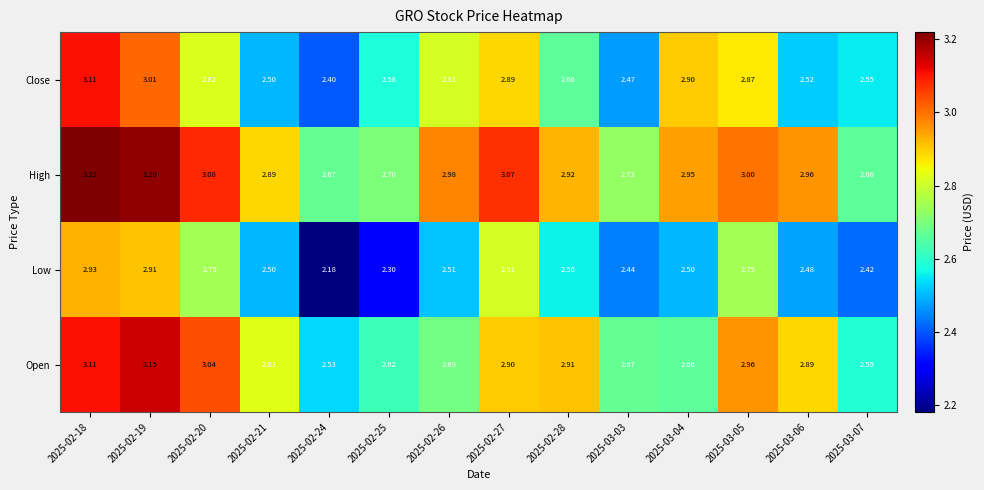

Which series has the largest total across all categories?

High